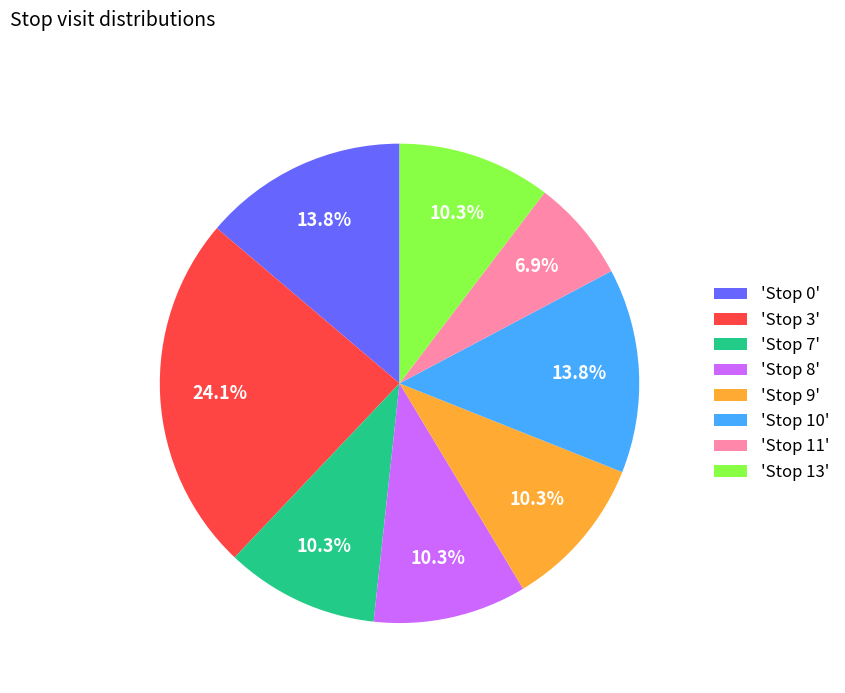

Is there any slice that represents more than half of the pie?

No